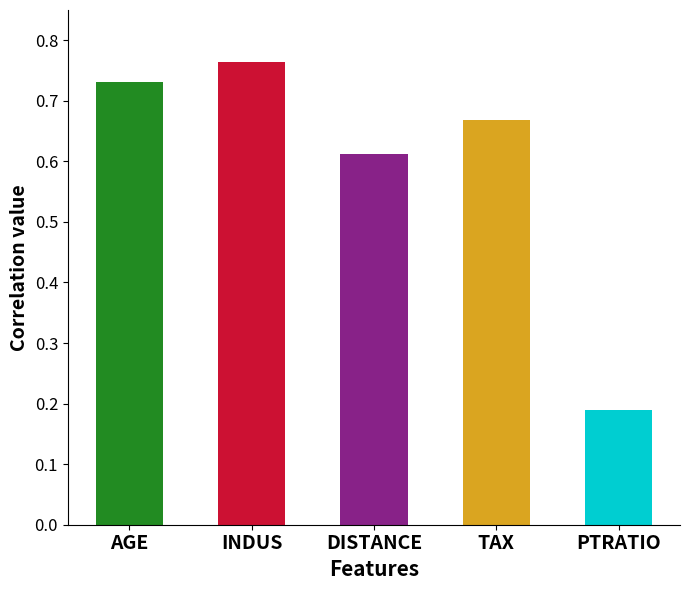

What is the difference between the values at DISTANCE and AGE?

0.1